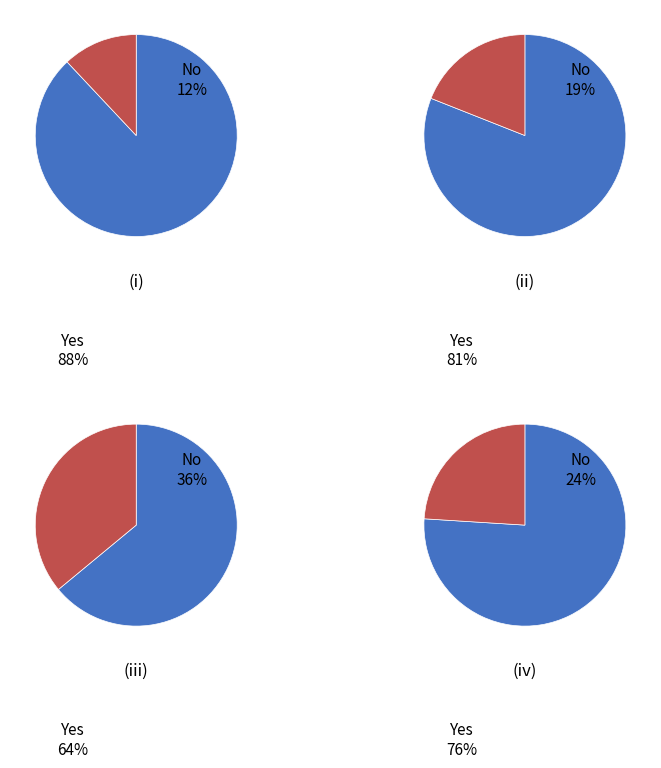

What is the ratio of the value at 4 to the value at 2?

2.0